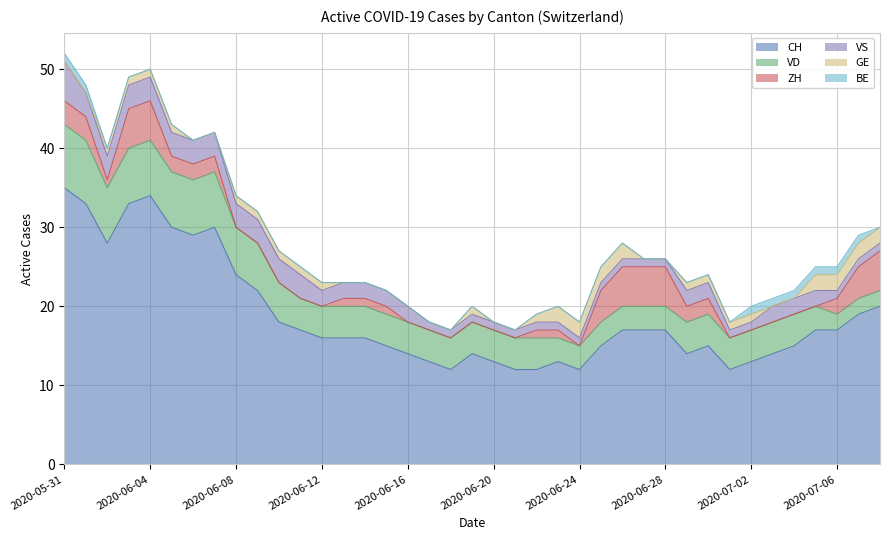

What is the label of the 28th point from the right?

2020-06-11